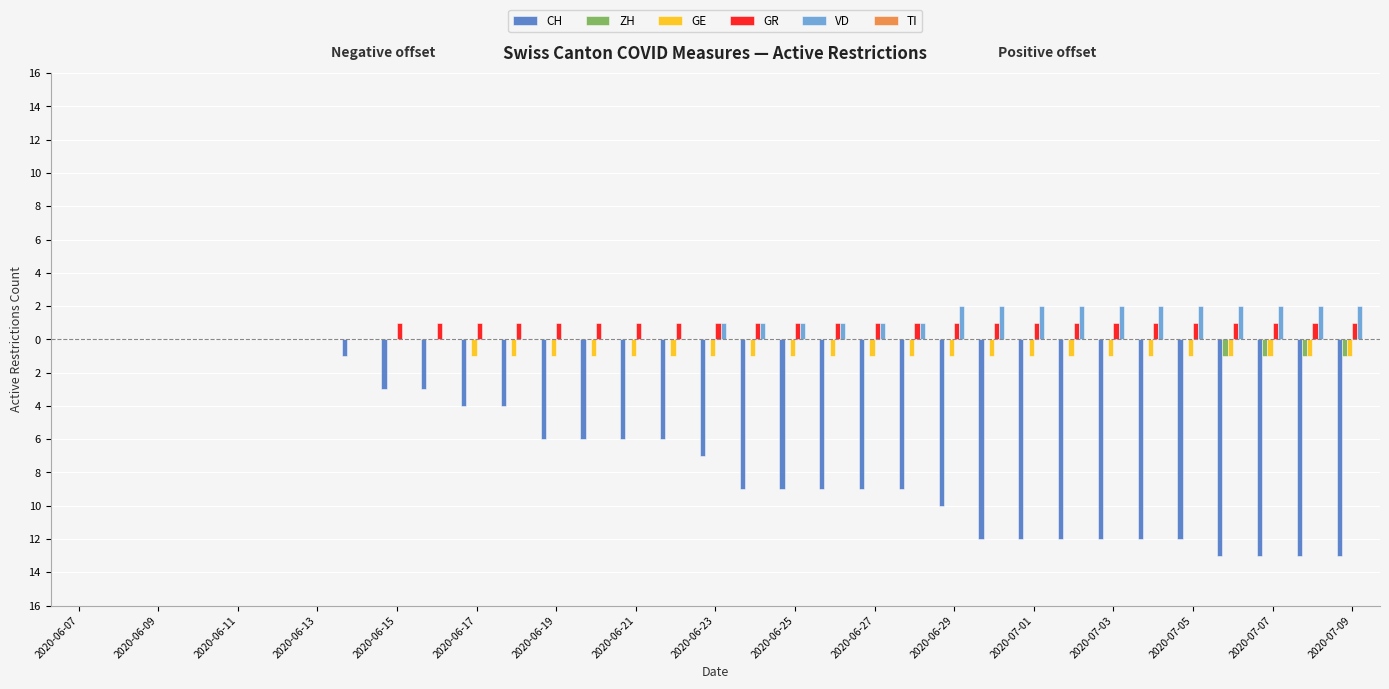

How many data points does each series have?

33